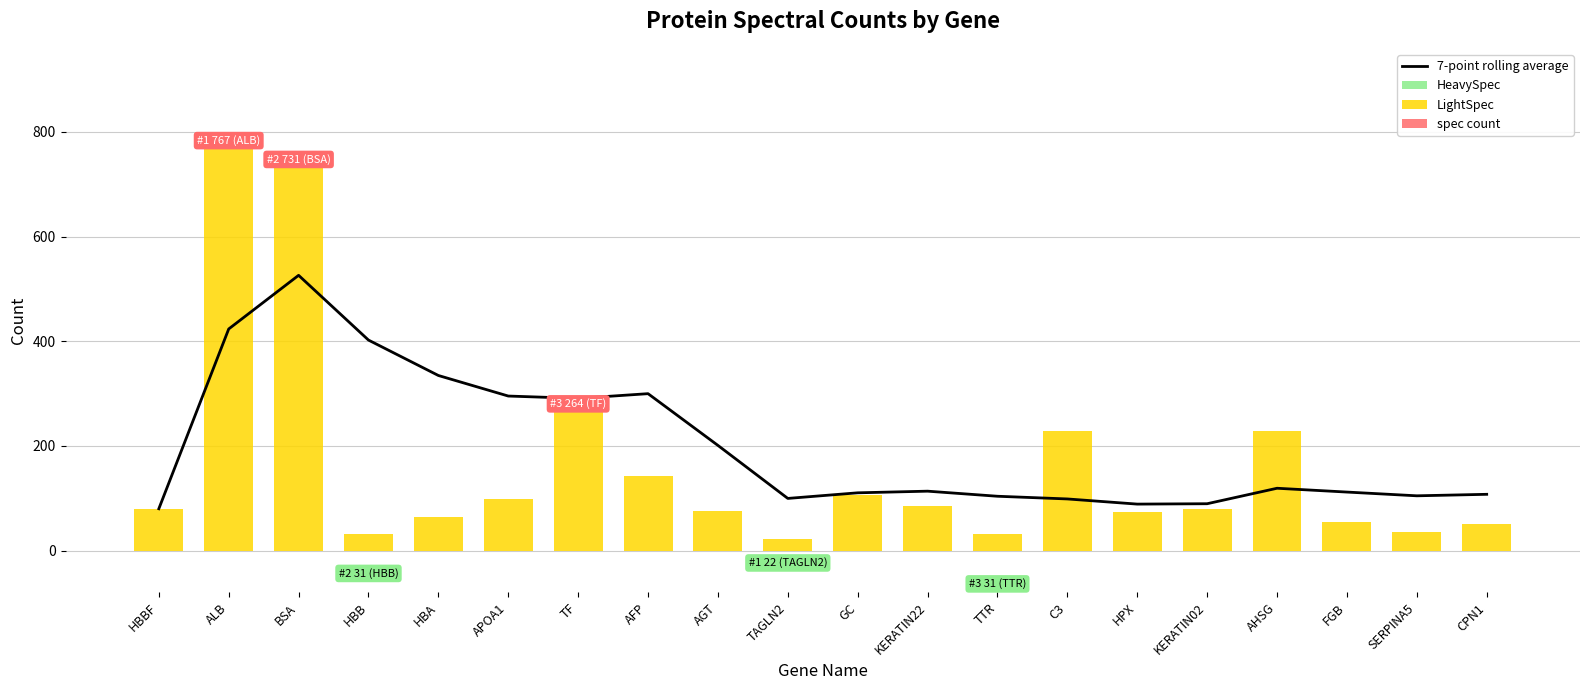

True or false: 7-point rolling average has a value of 290.9 at TF.

True